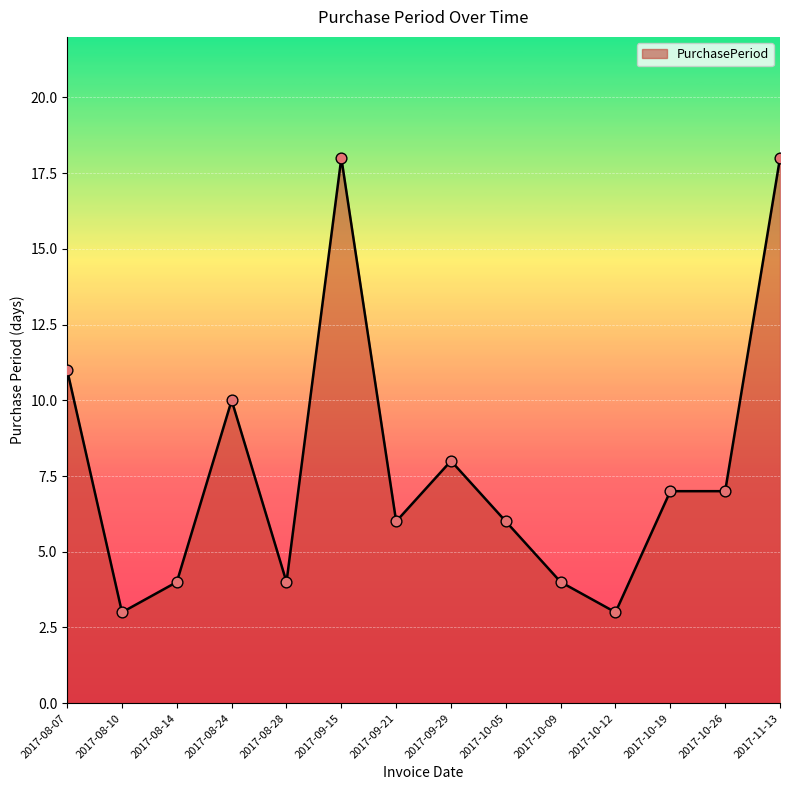

What is the change in value from 2017-08-07 to 2017-08-28?

-7